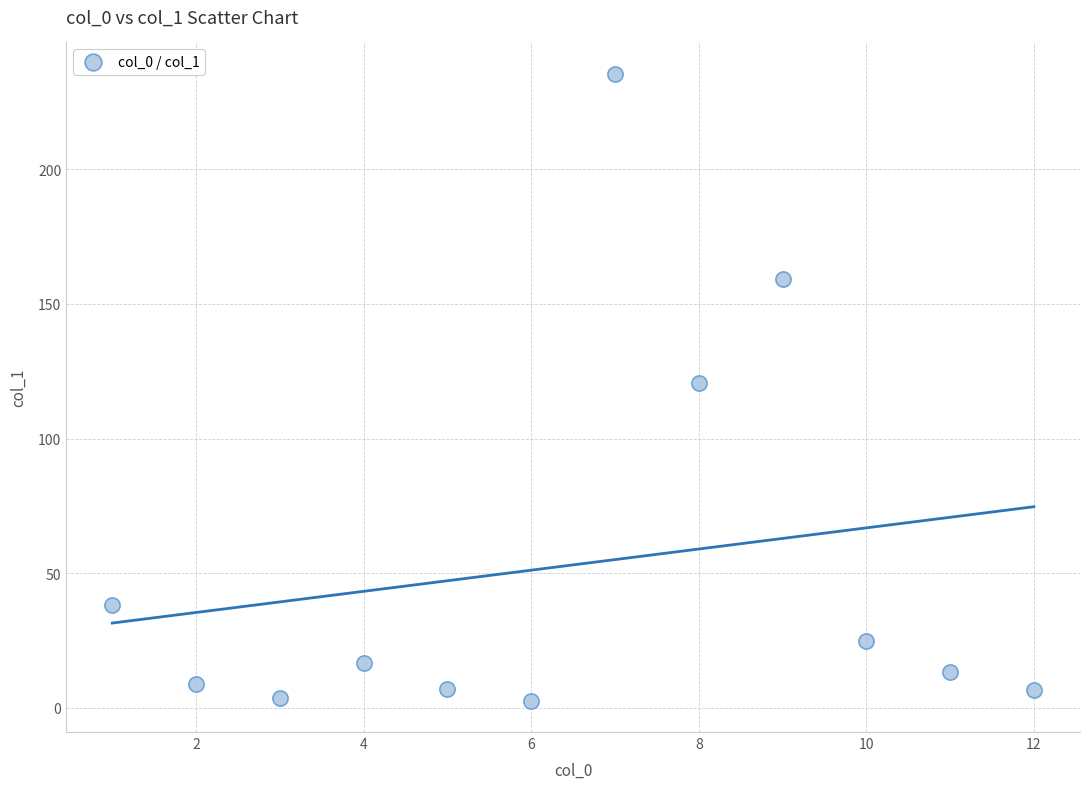

What is the average Y value?

53.1